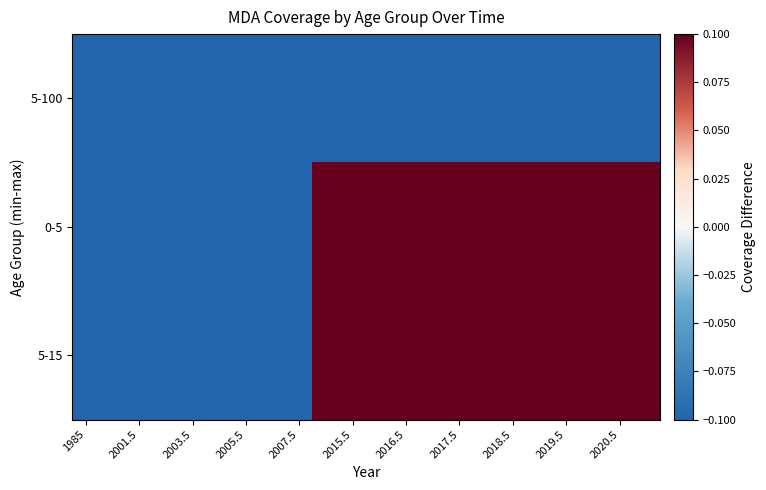

Reading right to left, what are all the values shown in this chart?

5-100: -0.1	-0.1	-0.1	-0.1	-0.1	-0.1	-0.1	-0.1	-0.1	-0.1	-0.1	-0.1	-0.1	-0.1	-0.1	-0.1	-0.1	-0.1	-0.1	-0.1	-0.1	-0.1
0-5: 0.1	0.1	0.1	0.1	0.1	0.1	0.1	0.1	0.1	0.1	0.1	0.1	0.1	-0.1	-0.1	-0.1	-0.1	-0.1	-0.1	-0.1	-0.1	-0.1
5-15: 0.1	0.1	0.1	0.1	0.1	0.1	0.1	0.1	0.1	0.1	0.1	0.1	0.1	-0.1	-0.1	-0.1	-0.1	-0.1	-0.1	-0.1	-0.1	-0.1